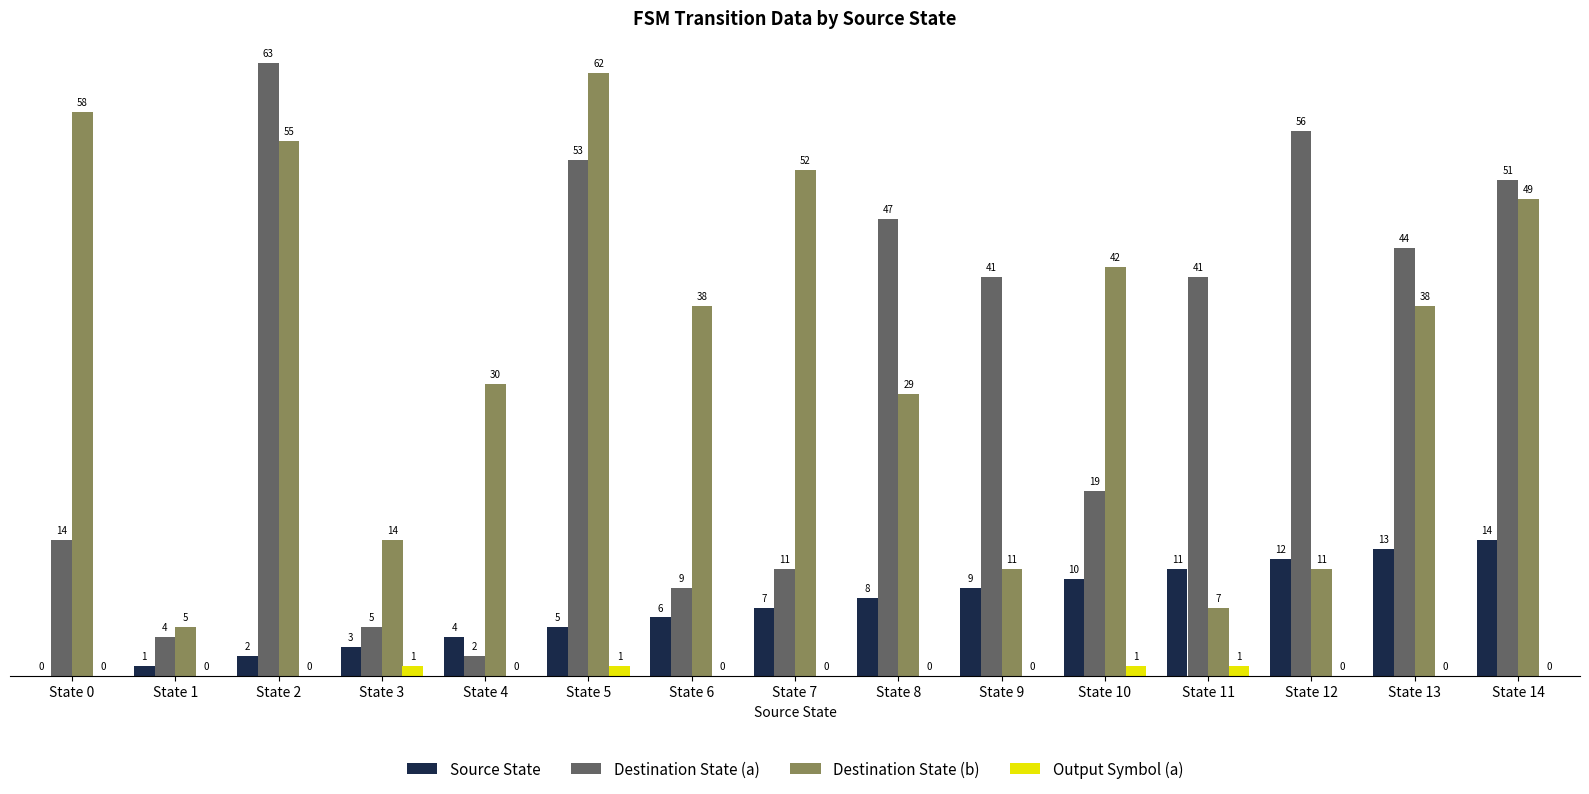

What is the sum of the Destination State (a) values at State 1 and State 3?

9